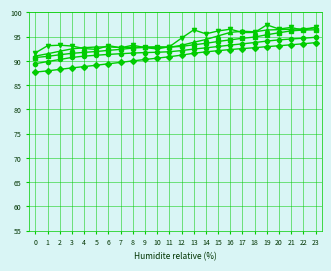

What is the total value across all series at 21?

477.4